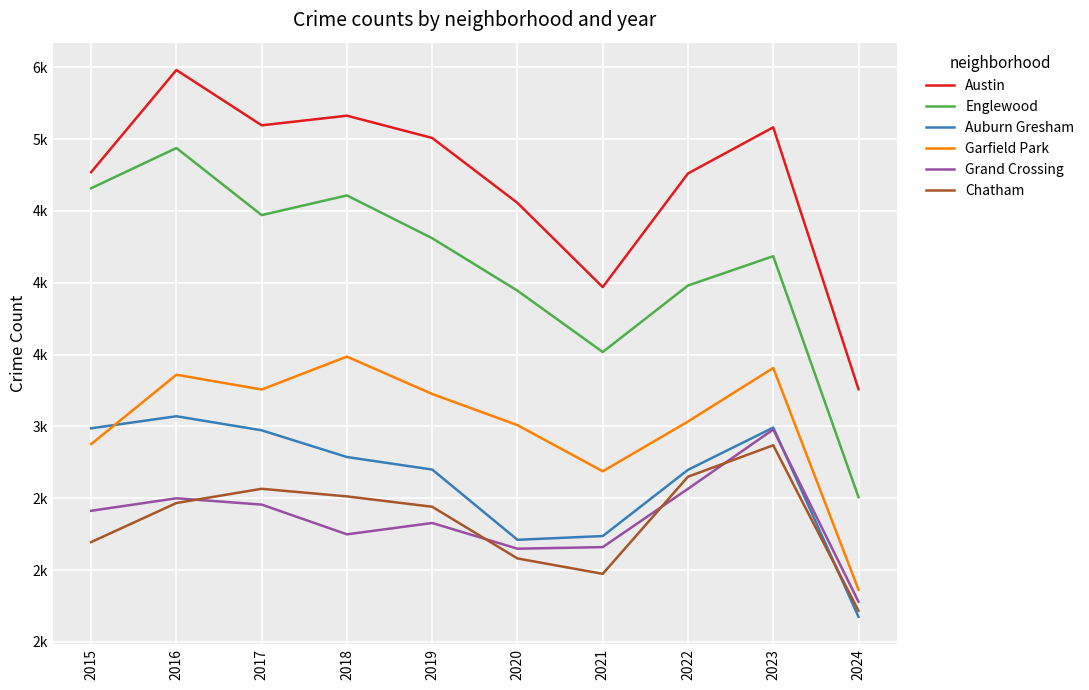

At which category does the chart reach its peak across all series?

2016